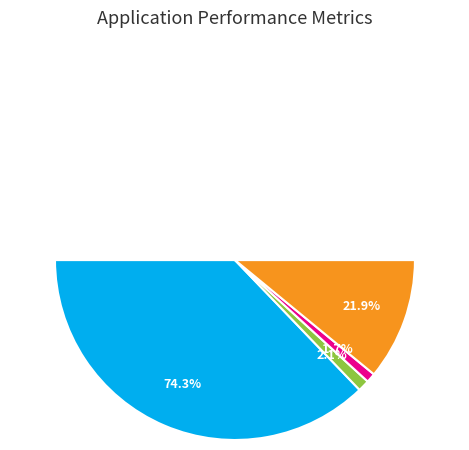

Rank the categories by value from highest to lowest.

NPV, Household Surplus, Wasted Prosumer Surplus, Unmet Demand